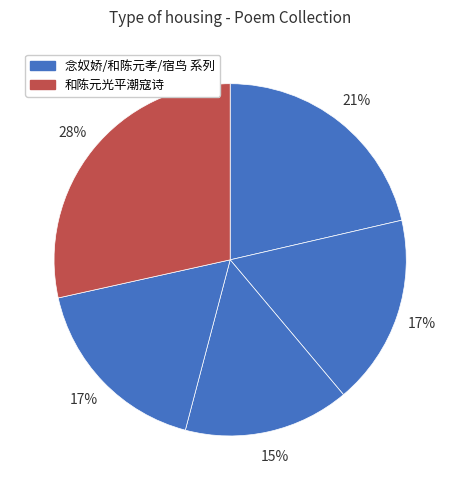

Count the number of slices in the pie.

5